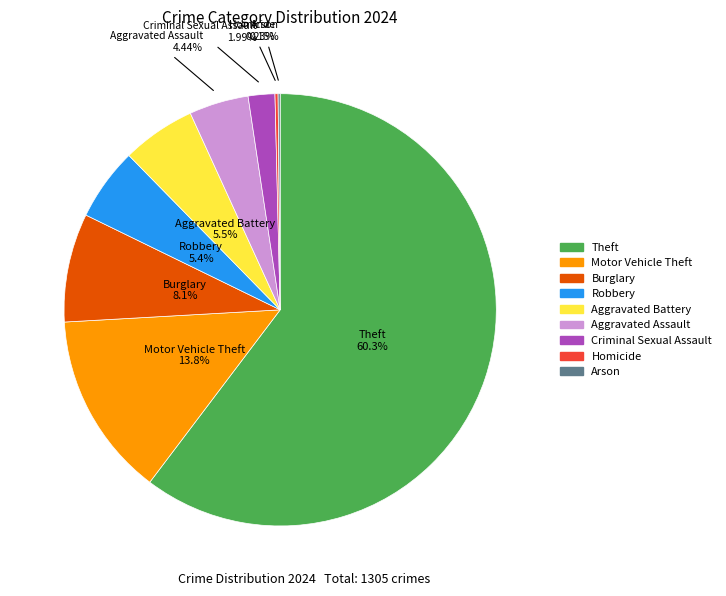

Does any single category account for the majority?

Yes